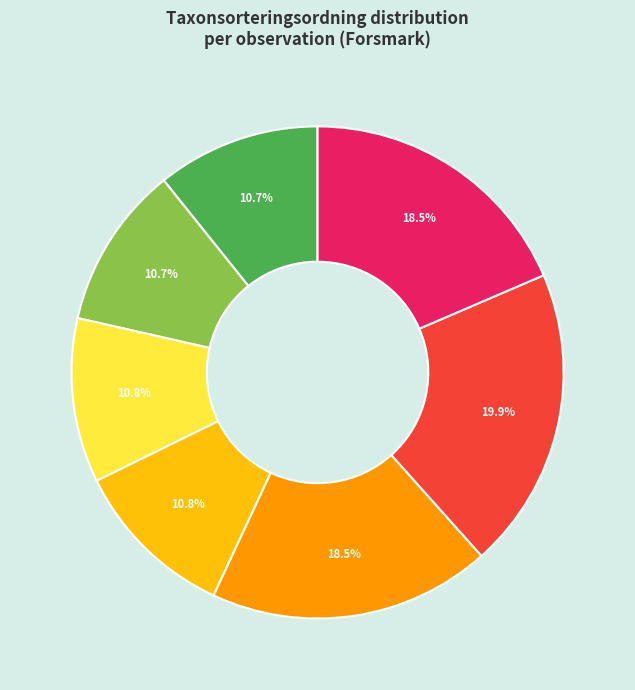

Is there a majority slice in this chart?

No